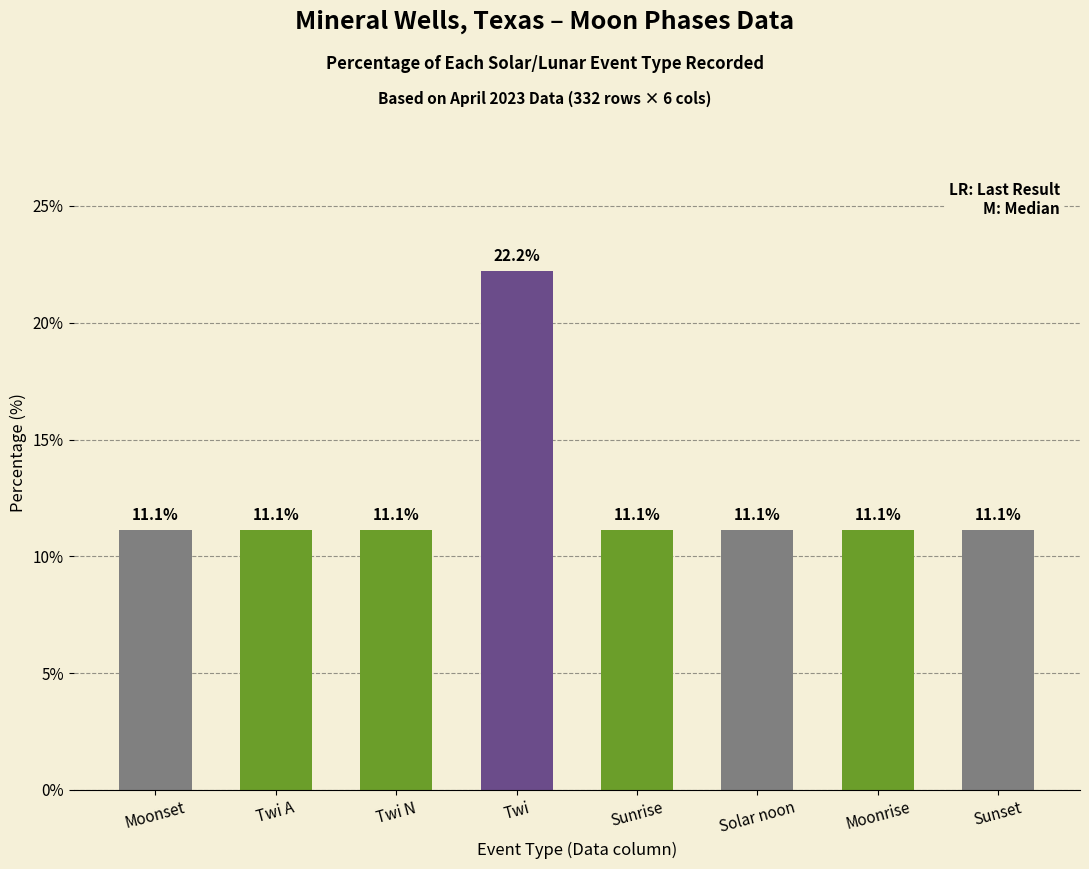

Are the bars horizontal?

No